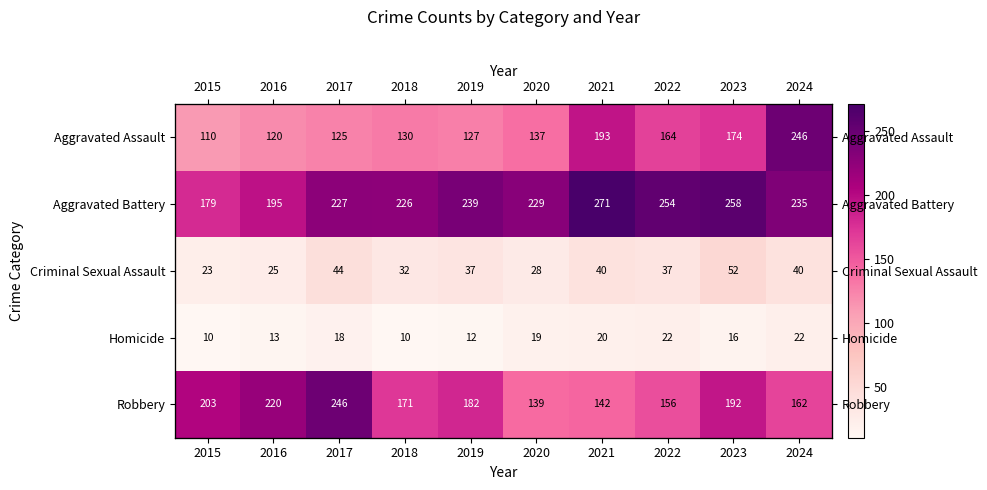

Rank the series at 2019 from lowest to highest value.

Homicide, Criminal Sexual Assault, Aggravated Assault, Robbery, Aggravated Battery